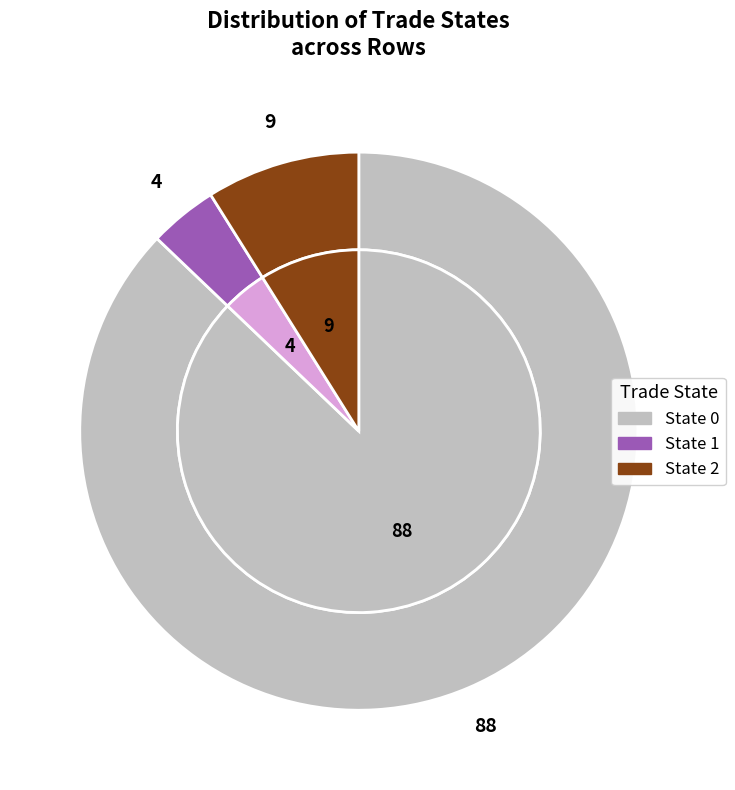

Is there a majority slice in this chart?

Yes